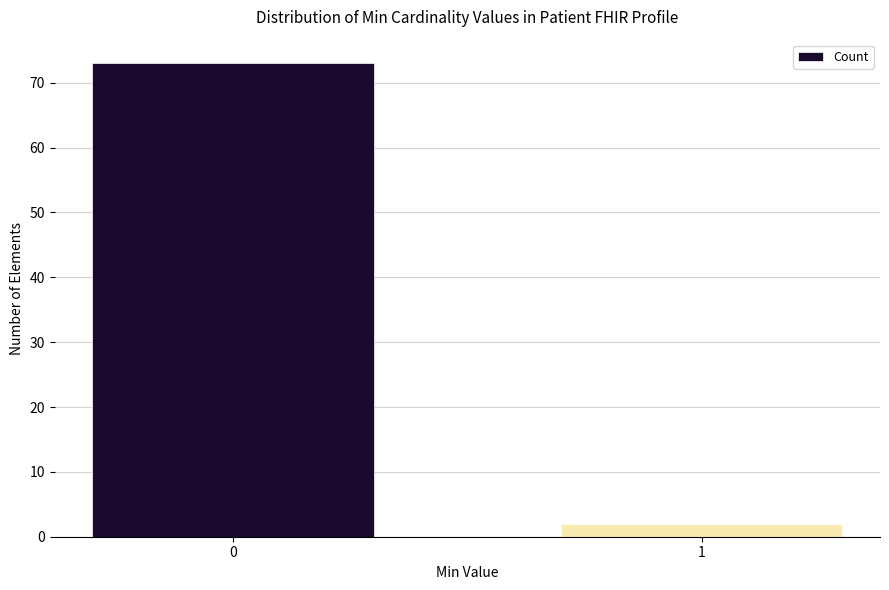

Reading left to right, what are all the values shown in this chart?

73	2